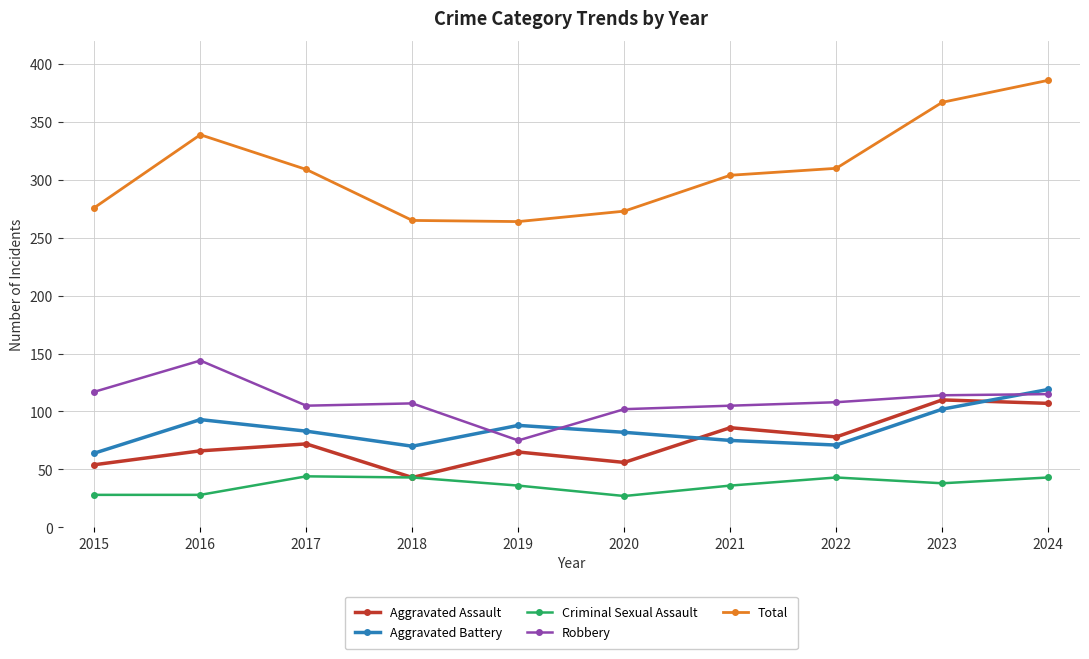

At which category is the sum across all series the highest?

2024